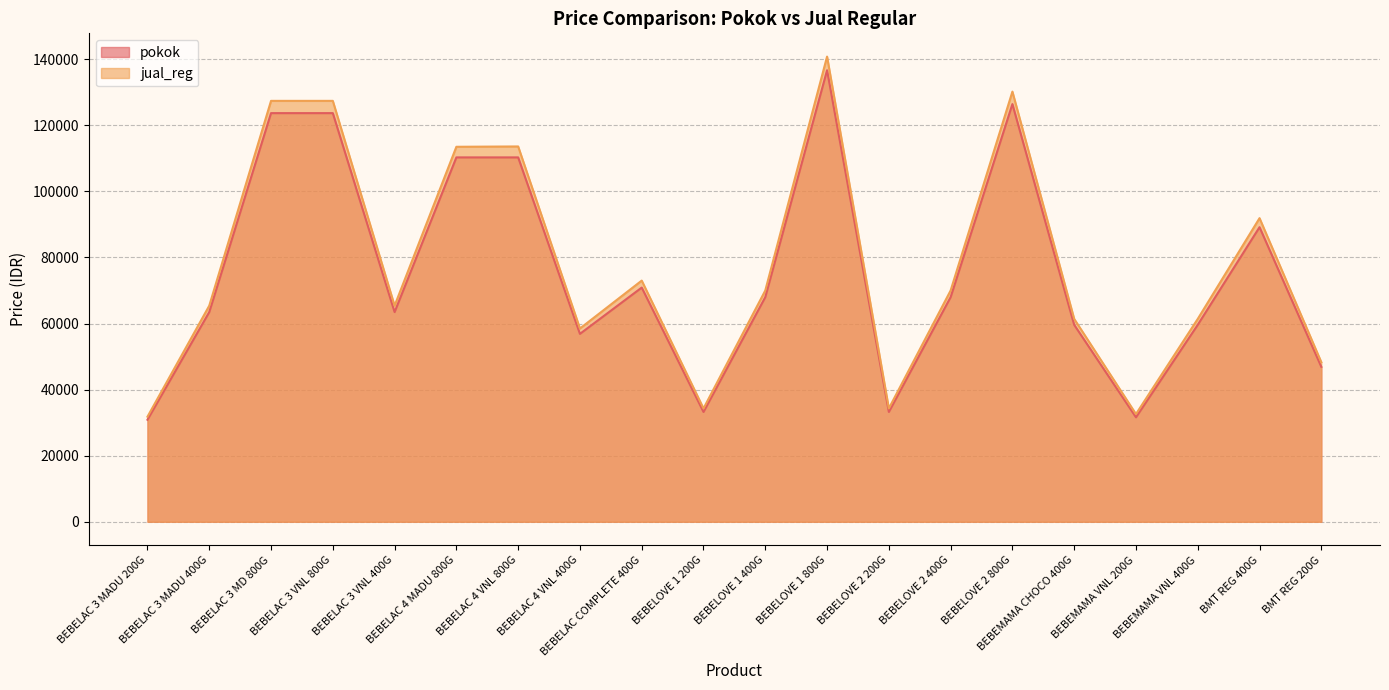

True or false: pokok and jual_reg intersect in this chart.

False